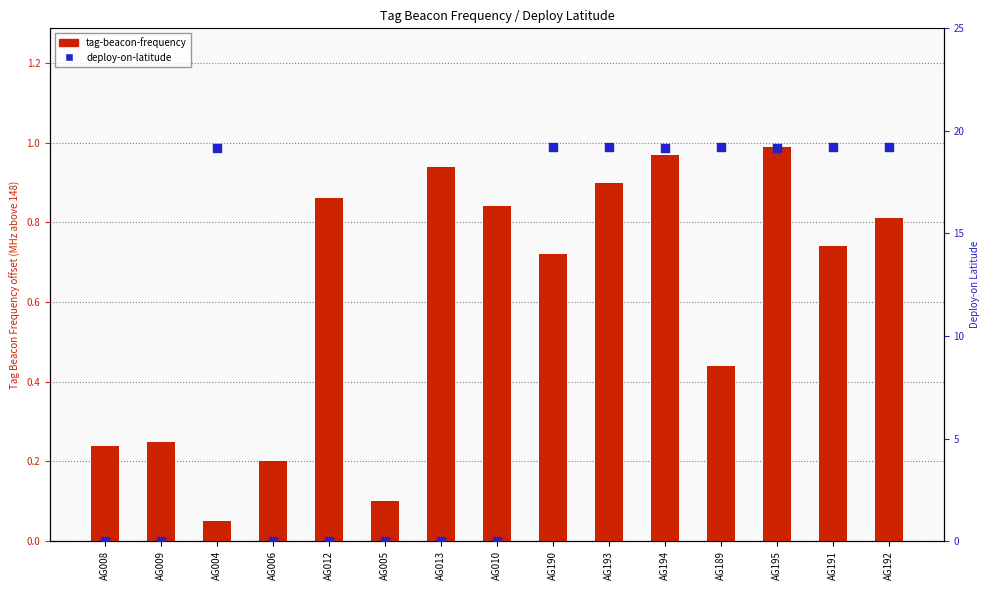

At how many categories does at least one series exceed 16?

8